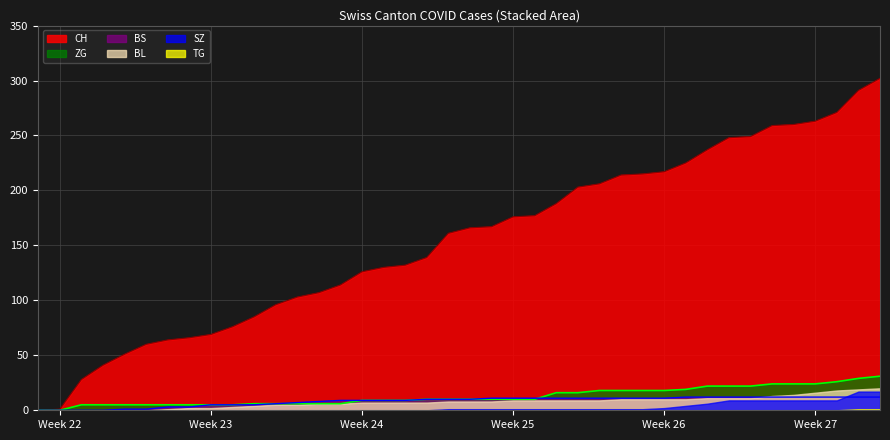

What is the greatest value displayed?

302